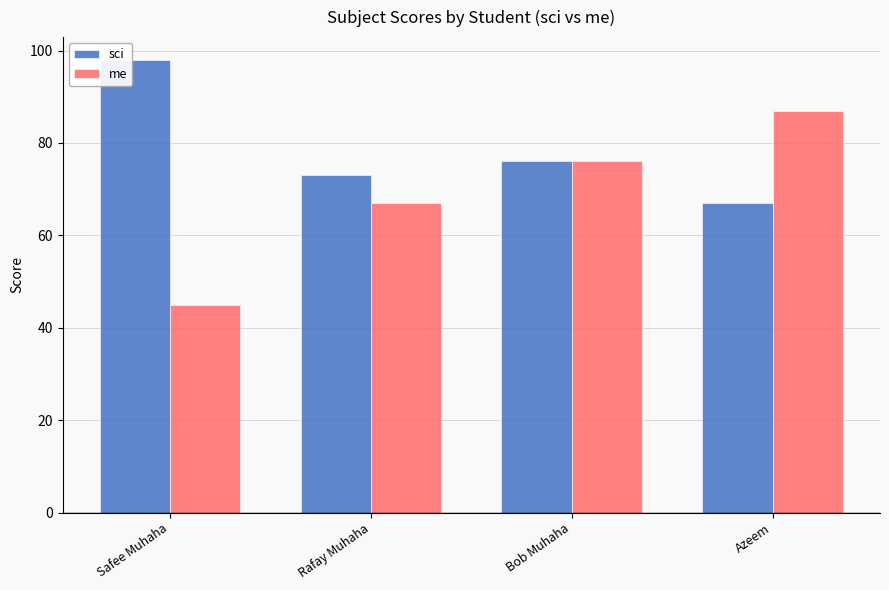

At which label is sci closest to 82?

Bob Muhaha